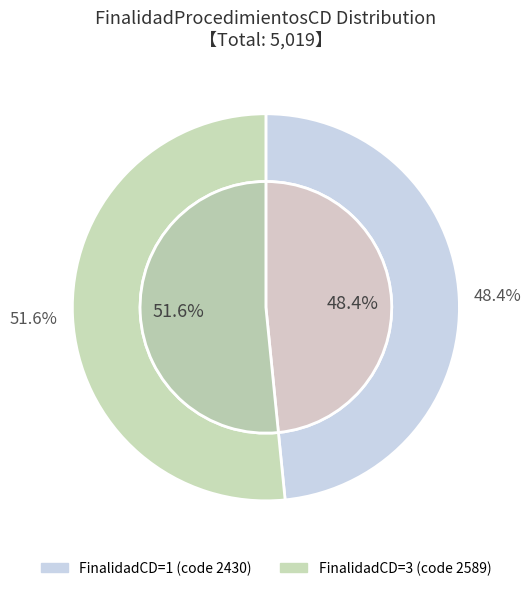

How many segments does this pie chart have?

2